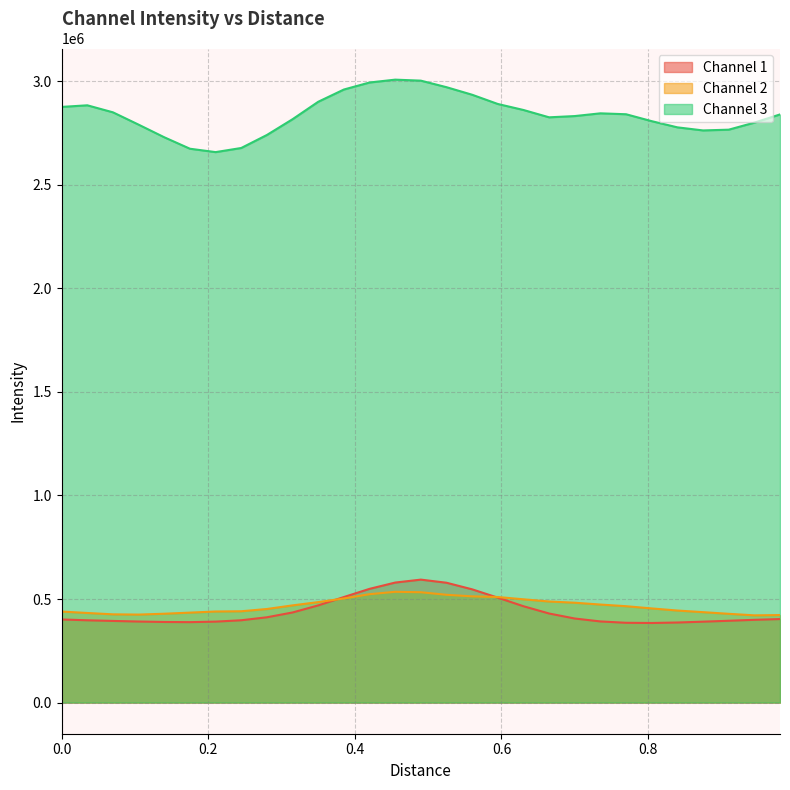

Does the chart display data point markers on the line(s)?

No